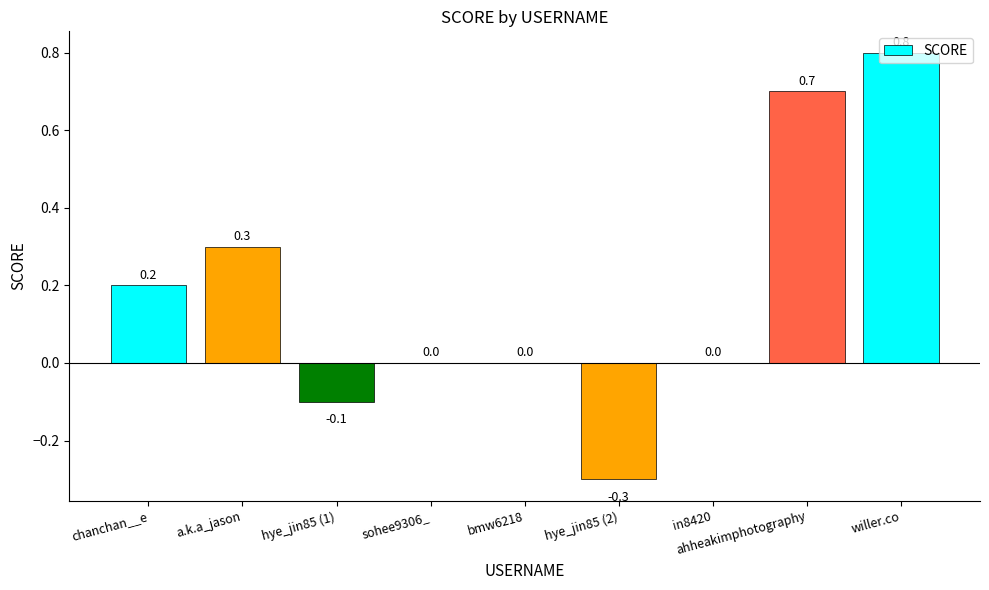

The value at bmw6218 is 0.5. True or false?

False